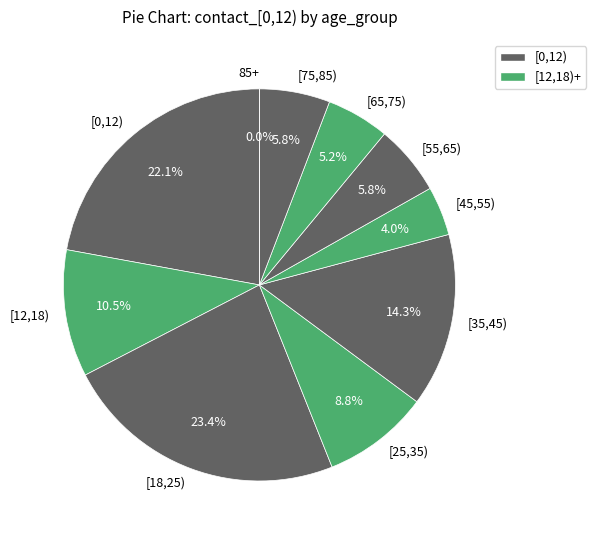

What is the ratio of the value at [18,25) to the value at [35,45)?

1.6